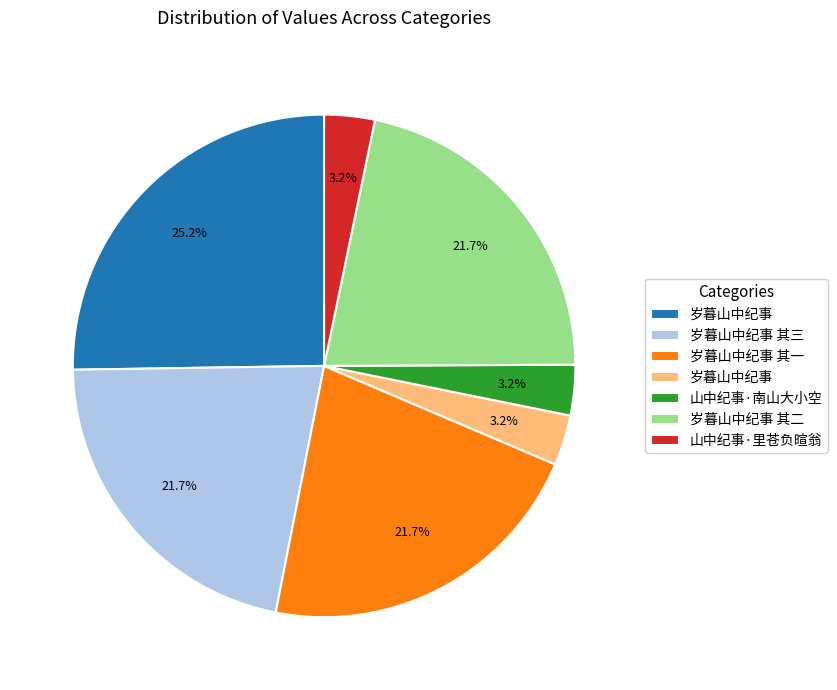

Is there a majority slice in this chart?

No